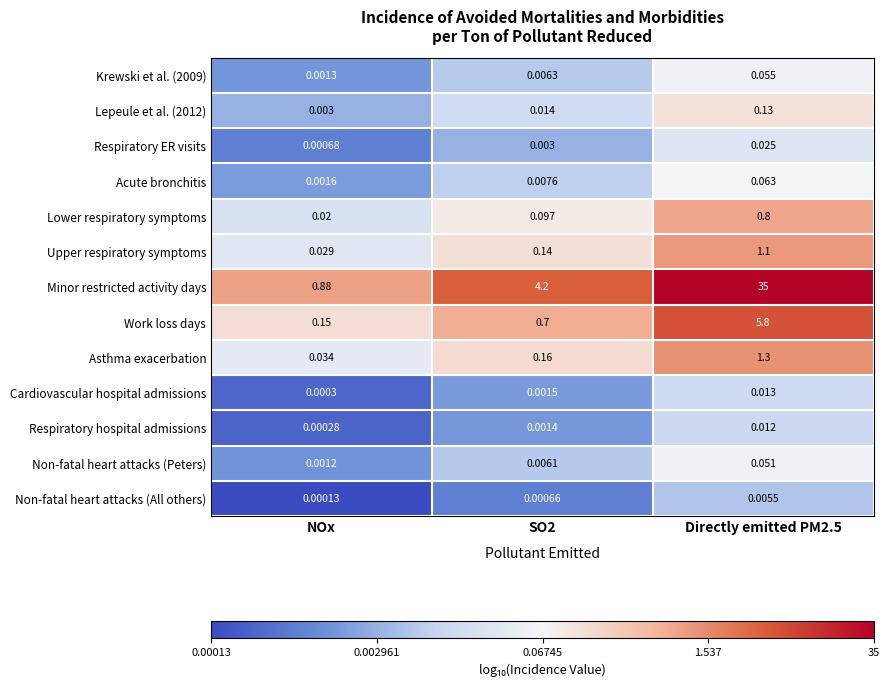

At which category does the chart reach its minimum across all series?

NOx